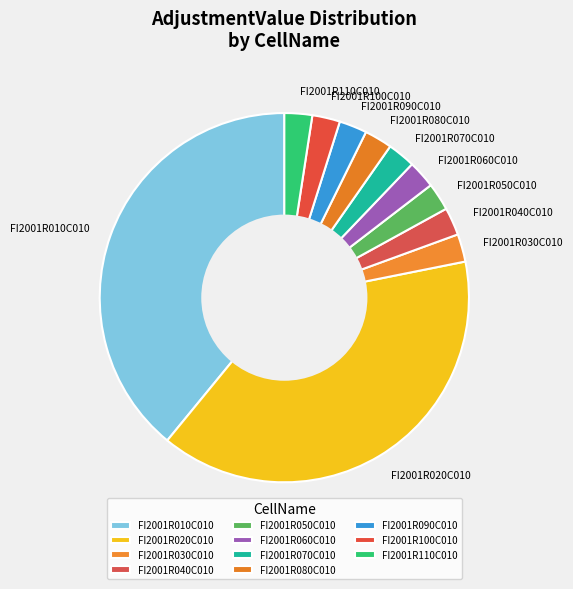

How many segments does this pie chart have?

11